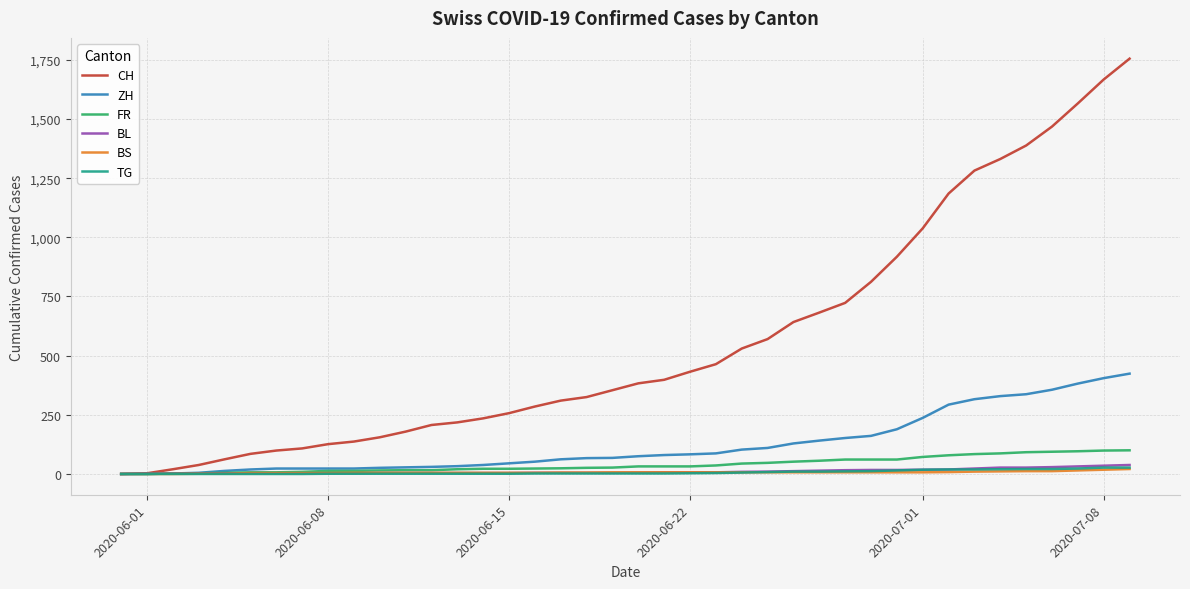

Which series has the largest total across all categories?

CH